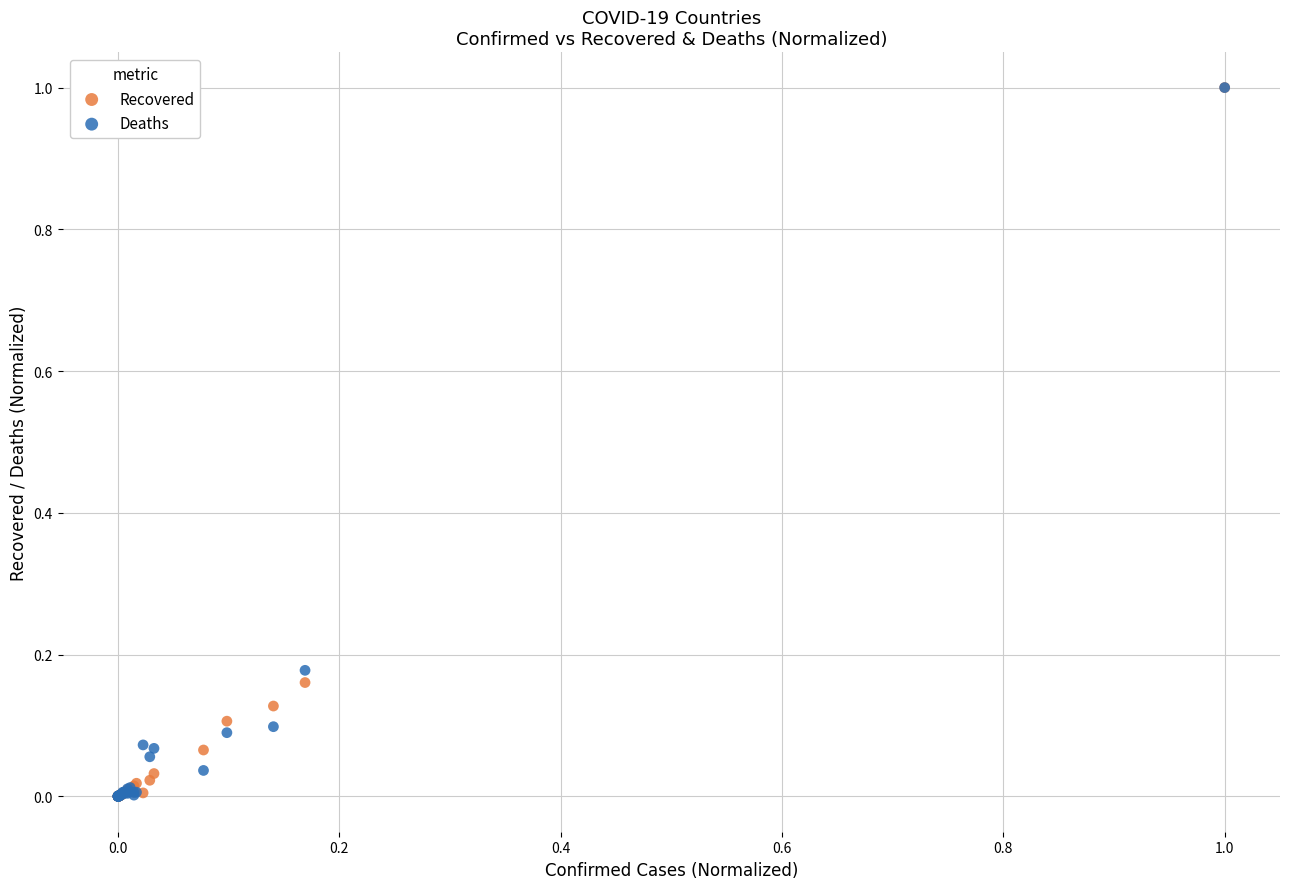

What are all the series names shown in the legend?

Recovered, Deaths